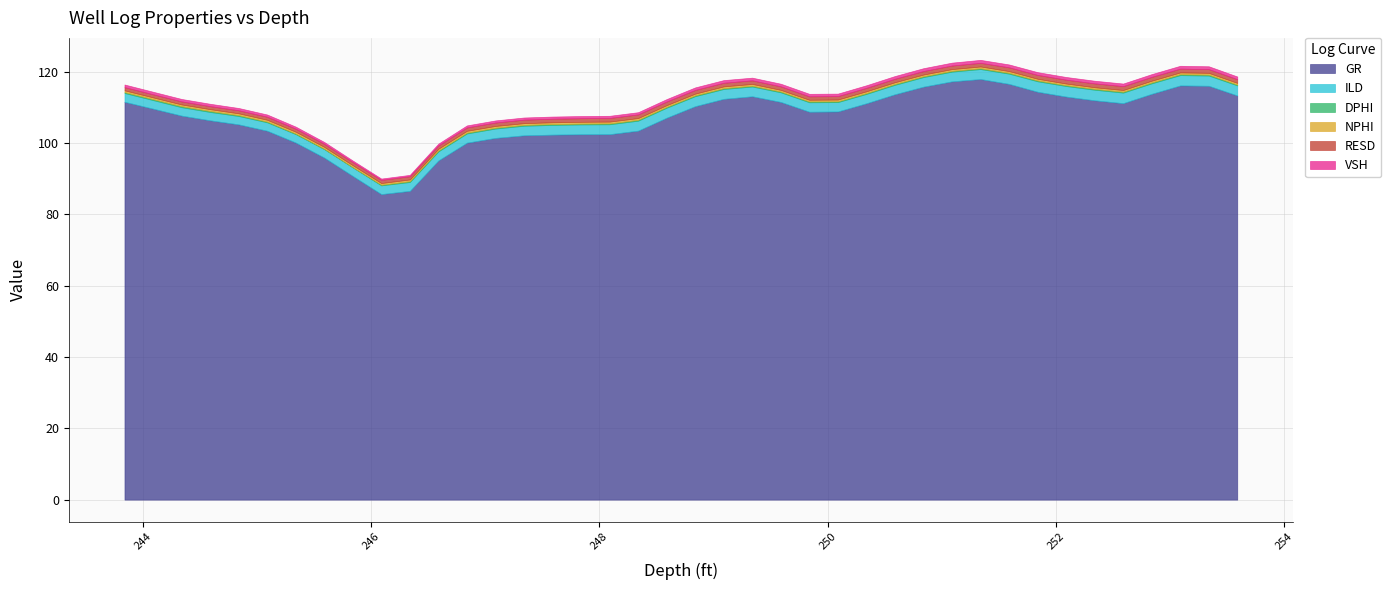

What is the total value across all series at 252.34?

117.5